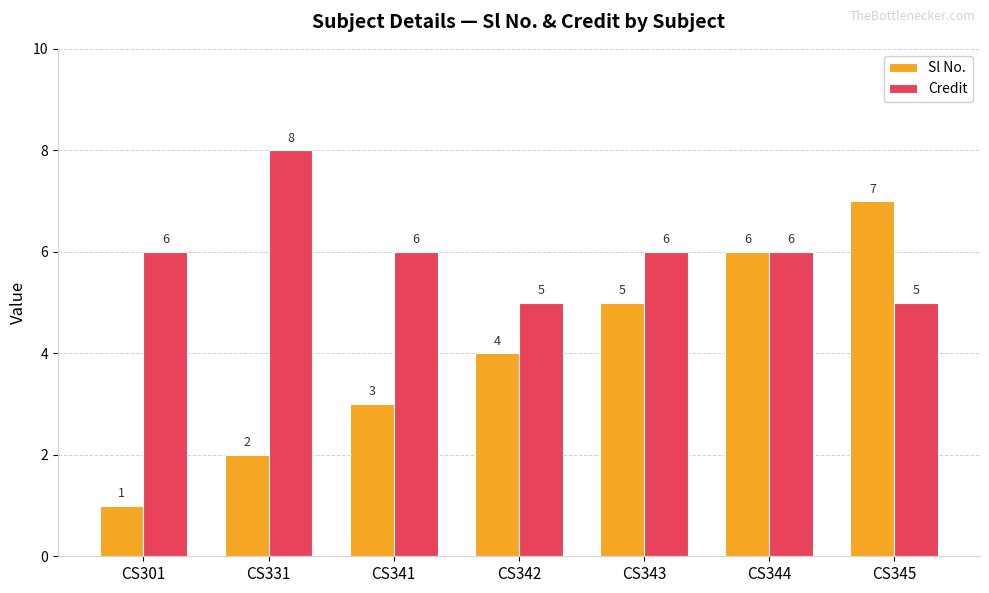

The Credit series shows 11 at CS331. True or false?

False